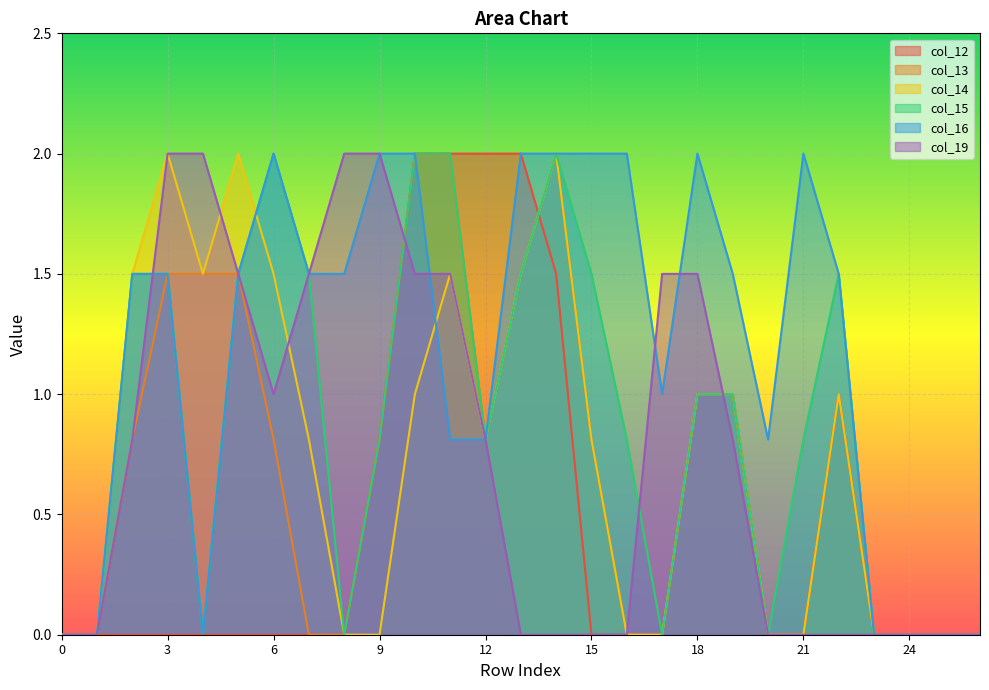

Which series has the widest spread of values?

col_12